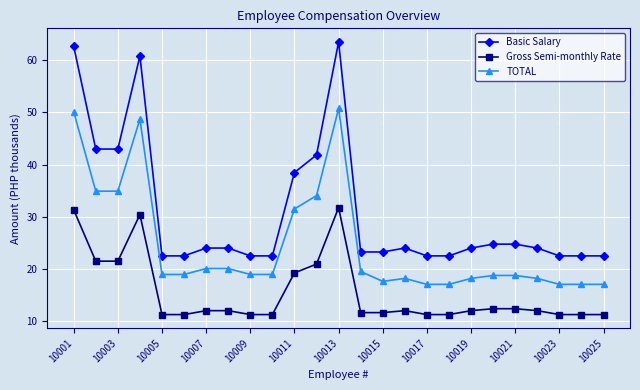

True or false: Gross Semi-monthly Rate and Basic Salary intersect in this chart.

False